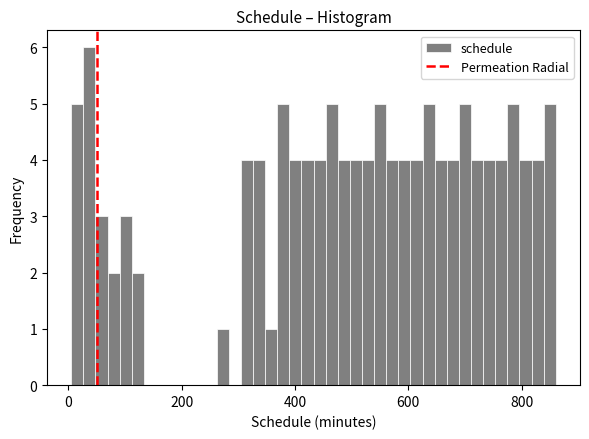

Around what value on the x-axis is the tallest bar? Give the approximate position of its centre, as read against the axis.

40